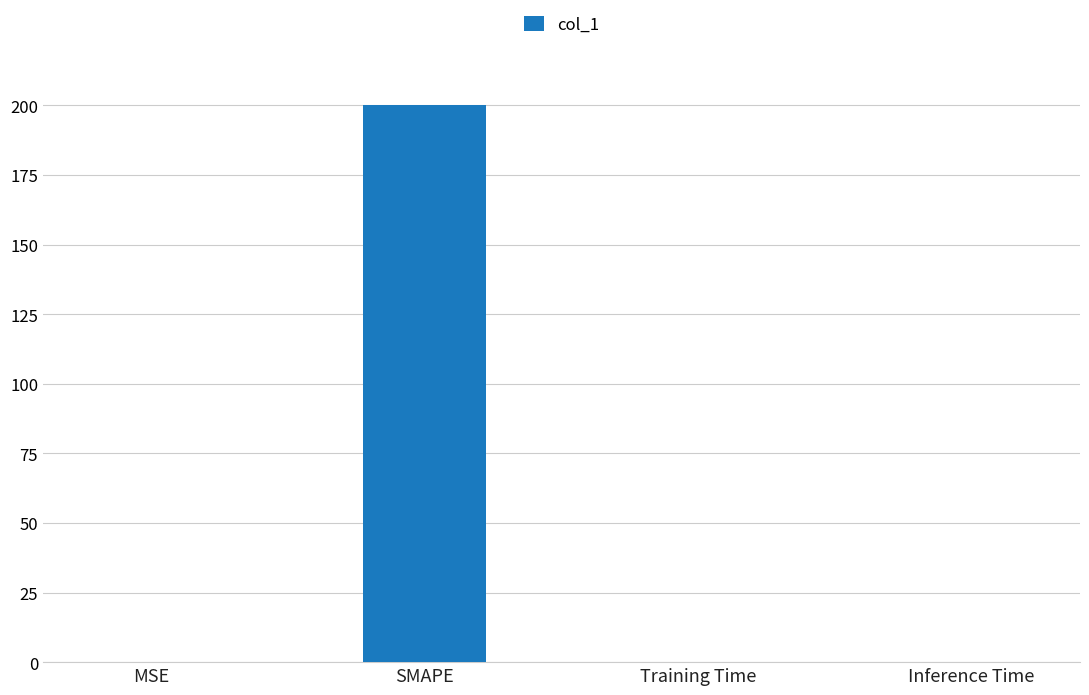

What is the sum of the values at Inference Time and SMAPE?

200.0